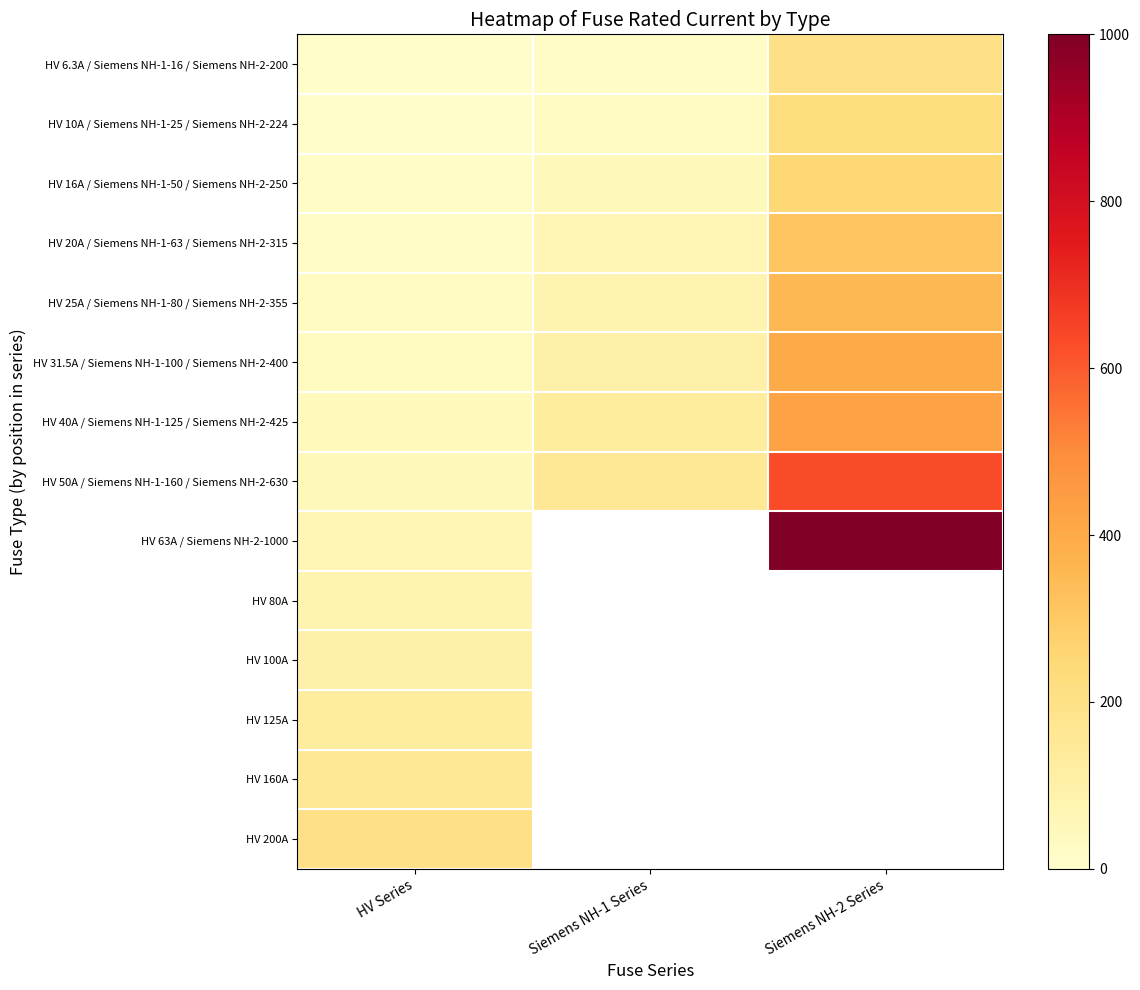

Count the number of data series in this chart.

14